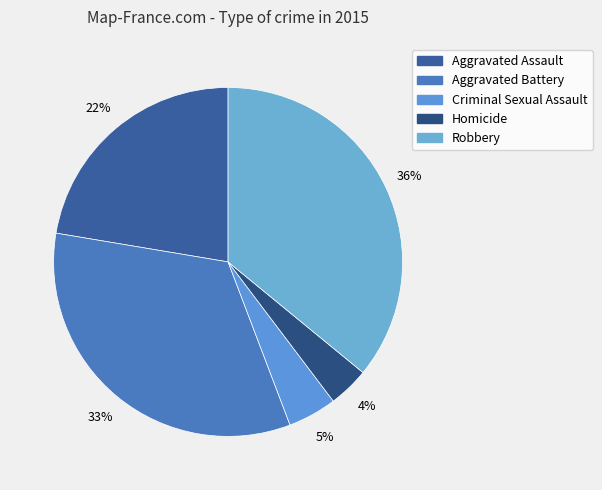

To the nearest percent, what is the difference between the largest and smallest slice percentages?

32%